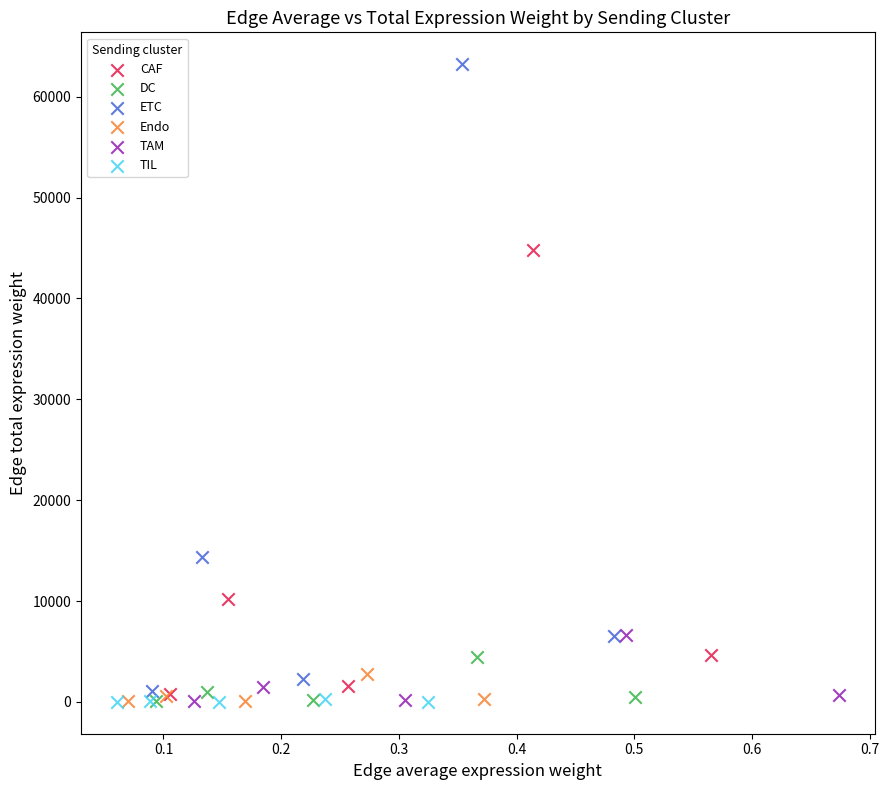

What are all the series names shown in the legend?

CAF, DC, ETC, Endo, TAM, TIL